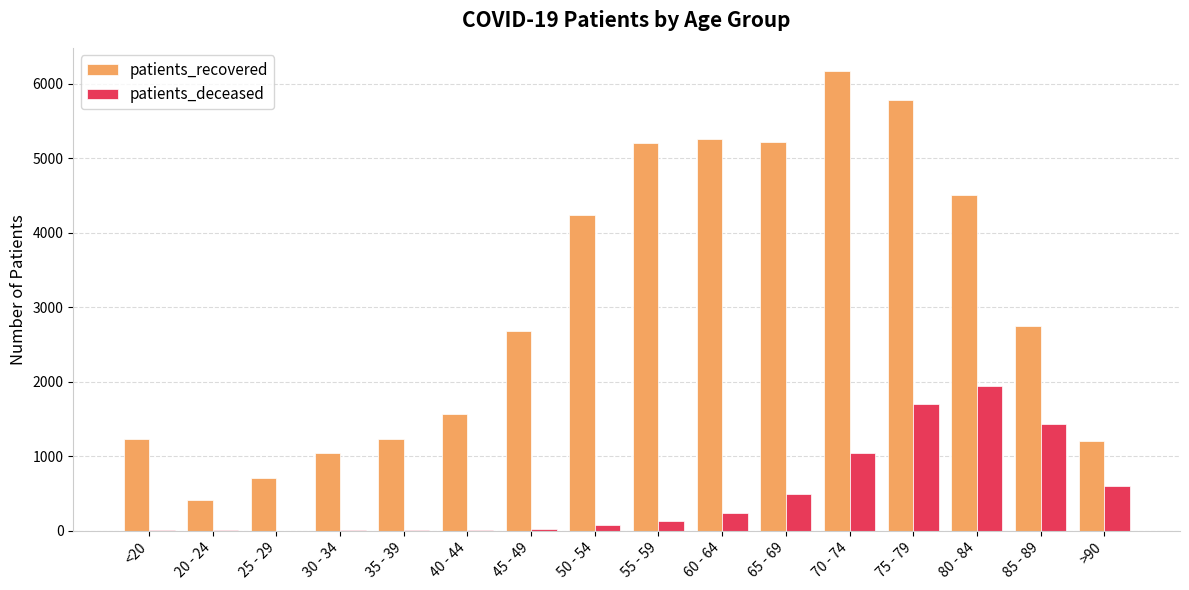

Which series has the largest total across all categories?

patients_recovered